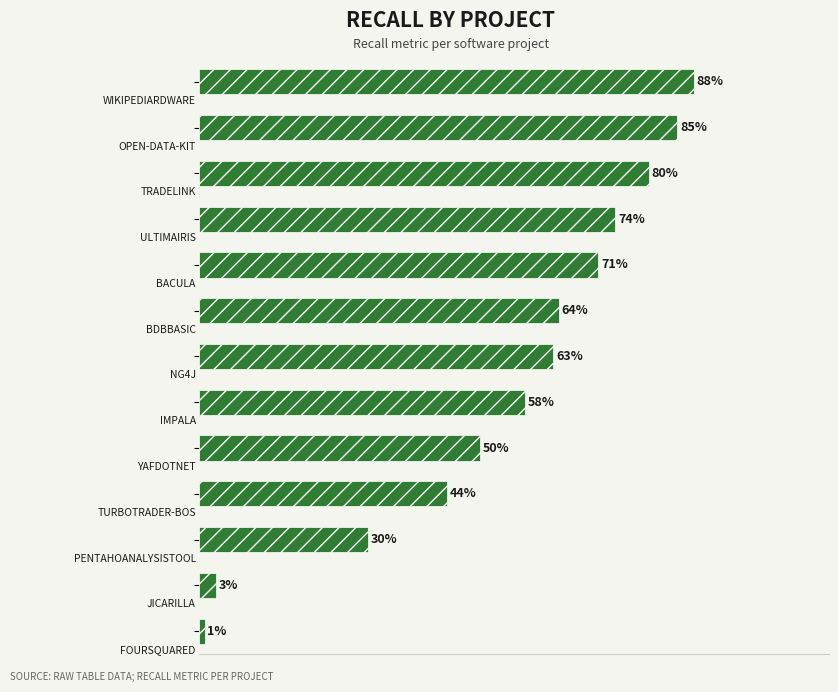

Does the chart contain any negative values?

No